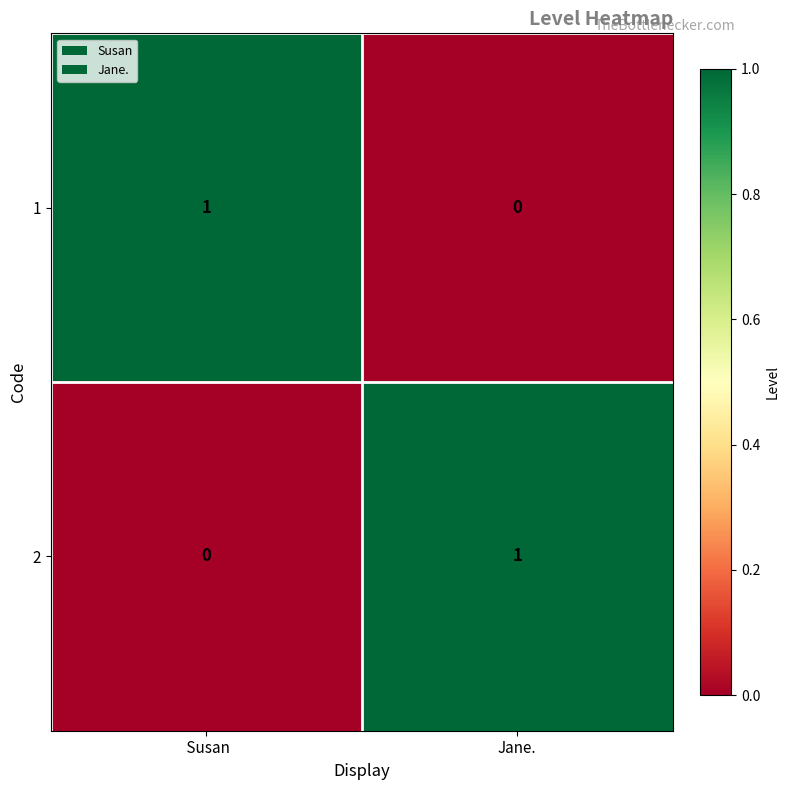

At how many categories does at least one series exceed 0?

2